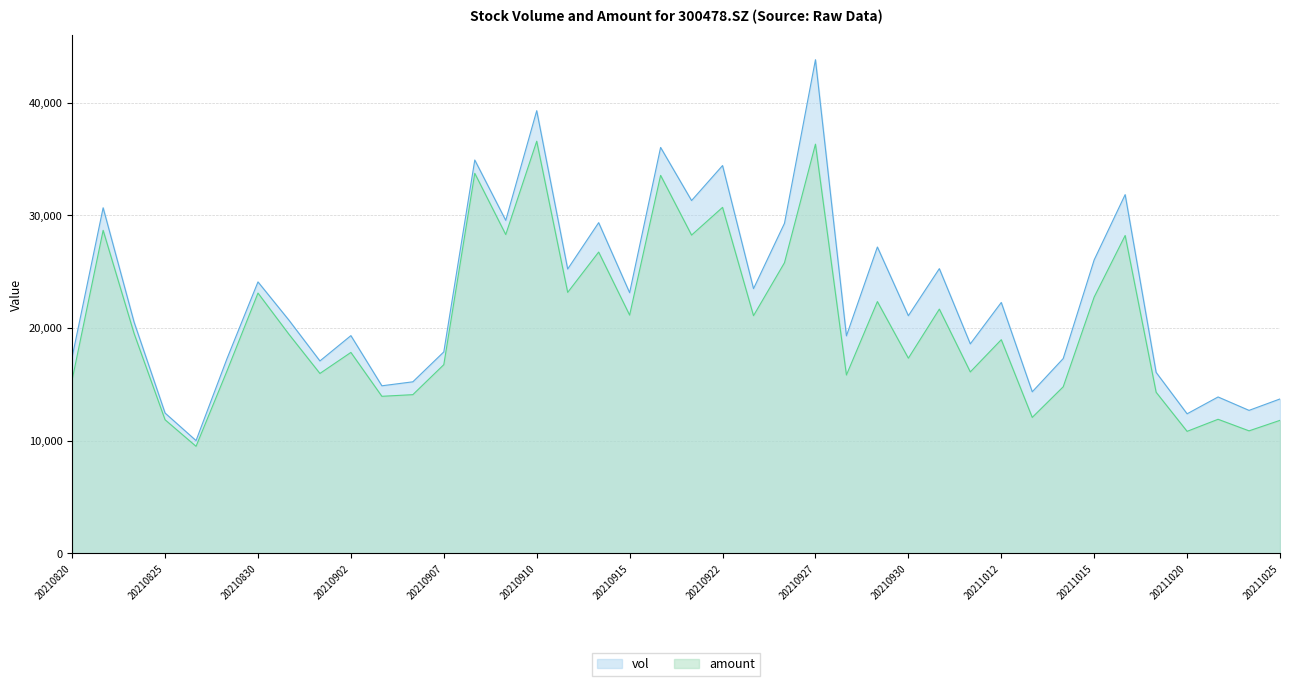

True or false: vol has more than 1 points higher than both neighbors.

True